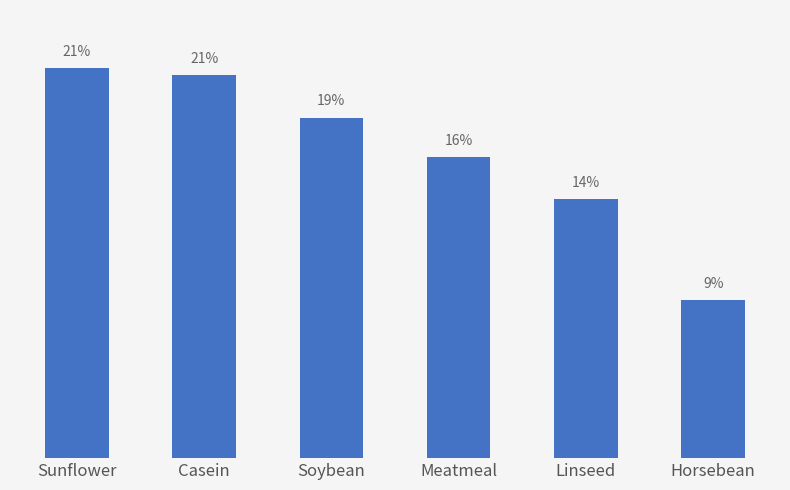

What is the ratio of the value at Casein to the value at Soybean?

1.1